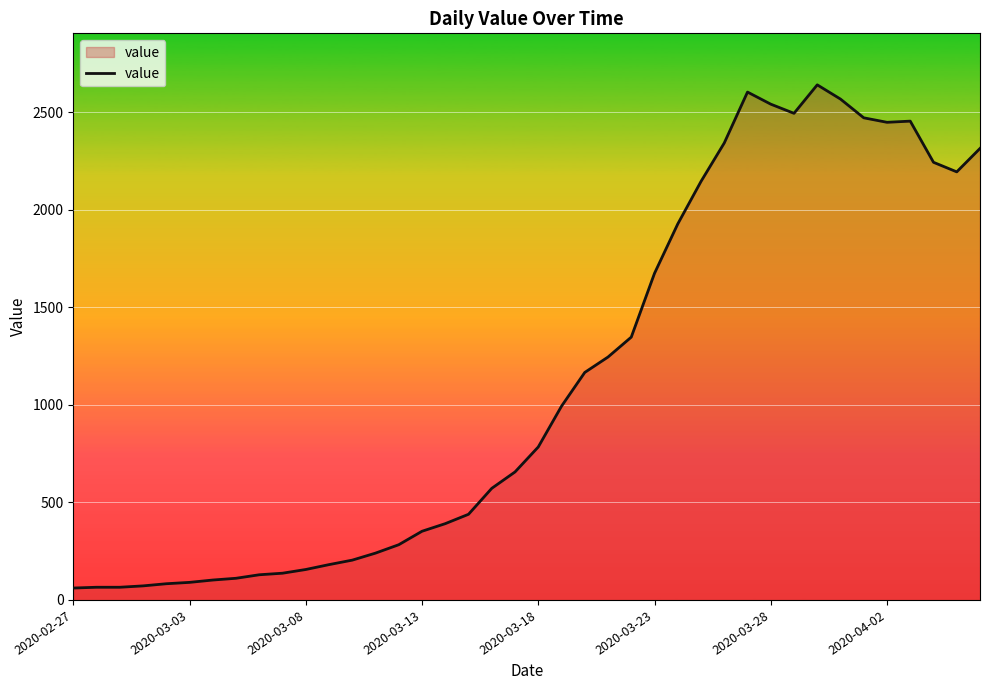

What is the difference between the maximum and minimum values?

2579